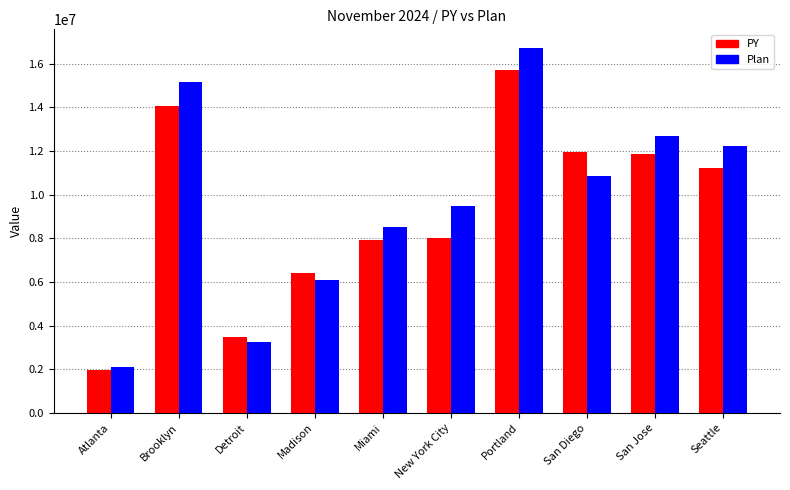

What is the greatest value displayed?

16742788